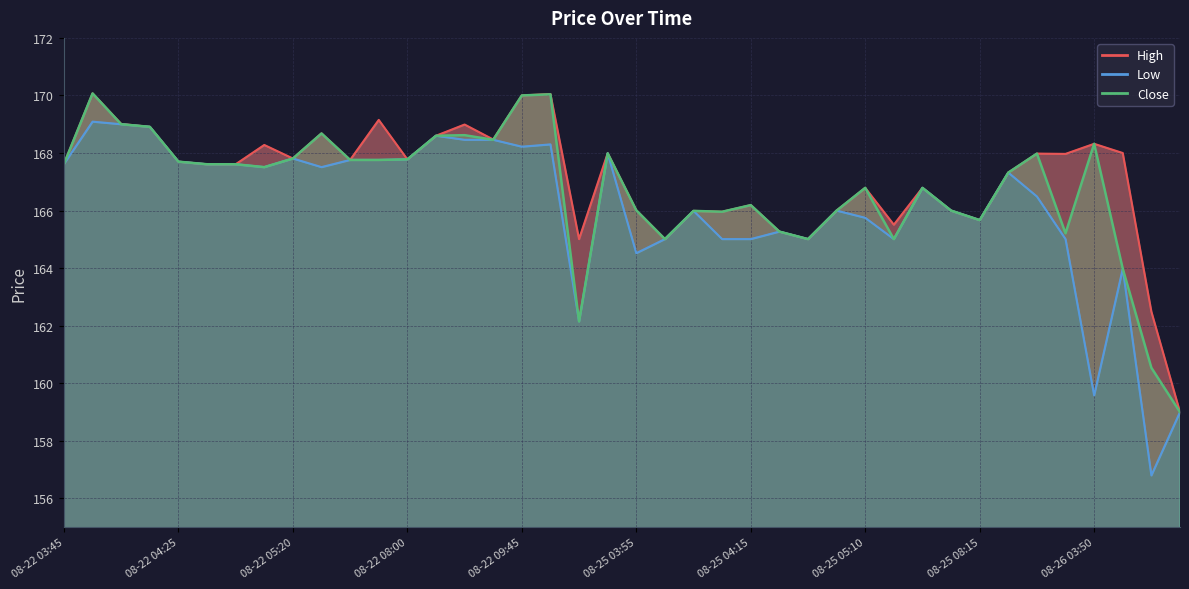

What is the label of the 12th point from the left?

2025-08-22 07:05